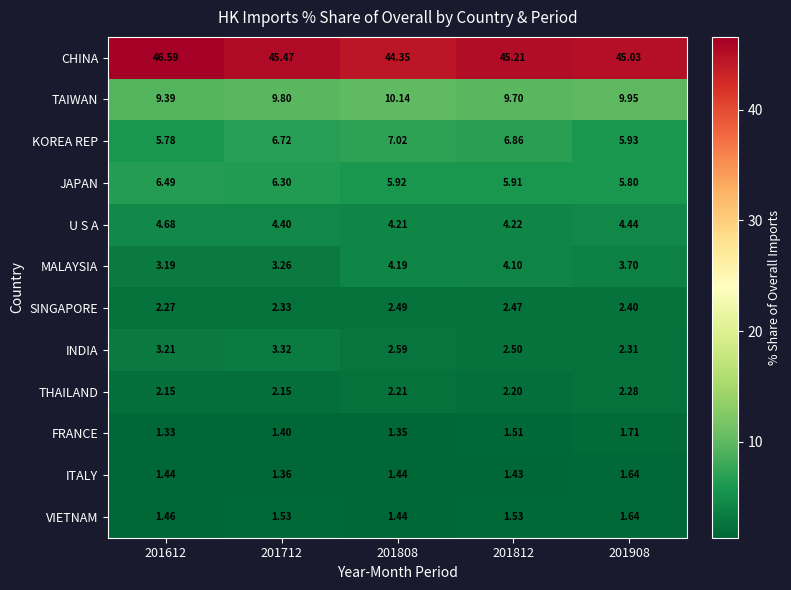

At 201712, list the series in order from largest to smallest.

CHINA, TAIWAN, KOREA REP, JAPAN, U S A, INDIA, MALAYSIA, SINGAPORE, THAILAND, VIETNAM, FRANCE, ITALY